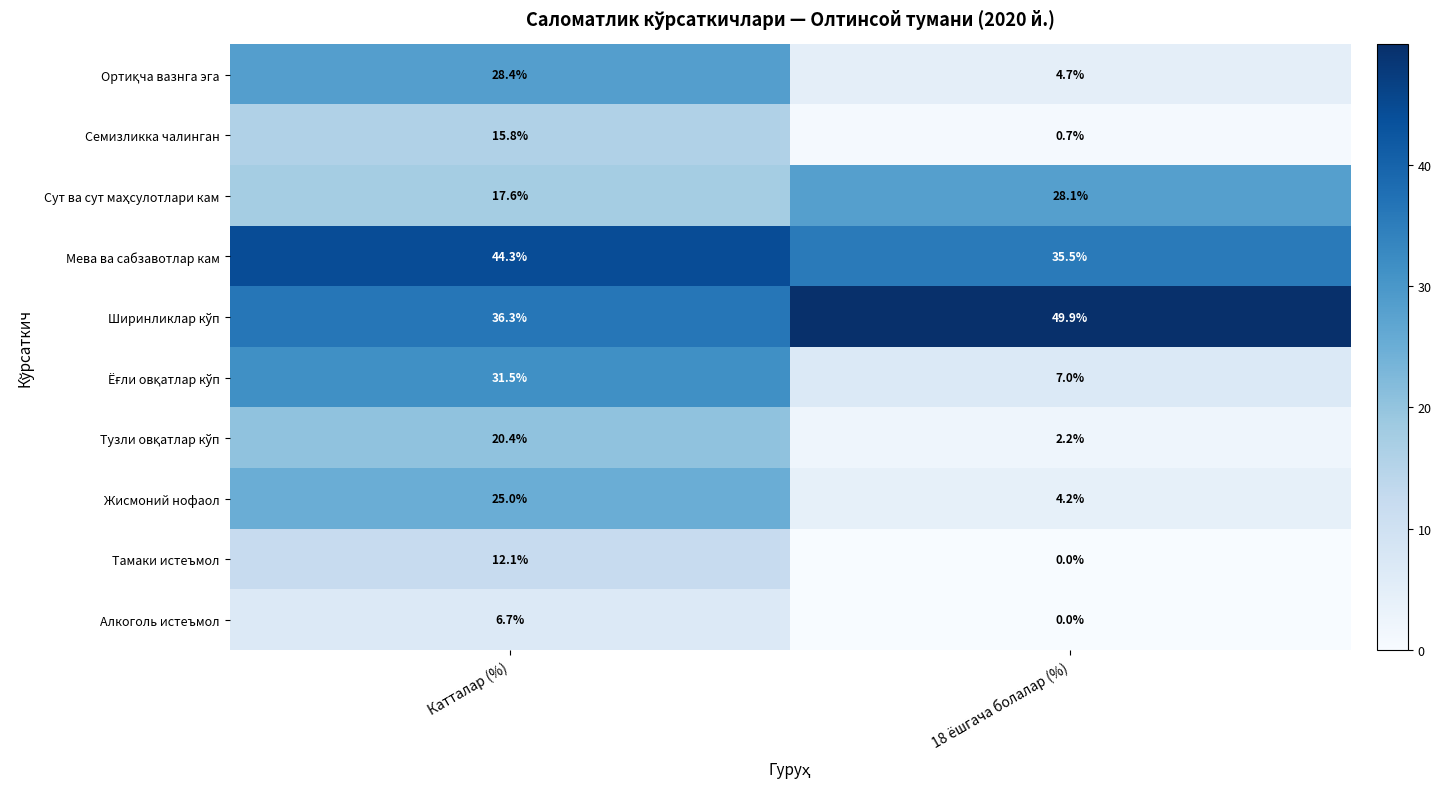

What is the spread (max minus min) of values at 18 ёшгача болалар (%)?

49.9